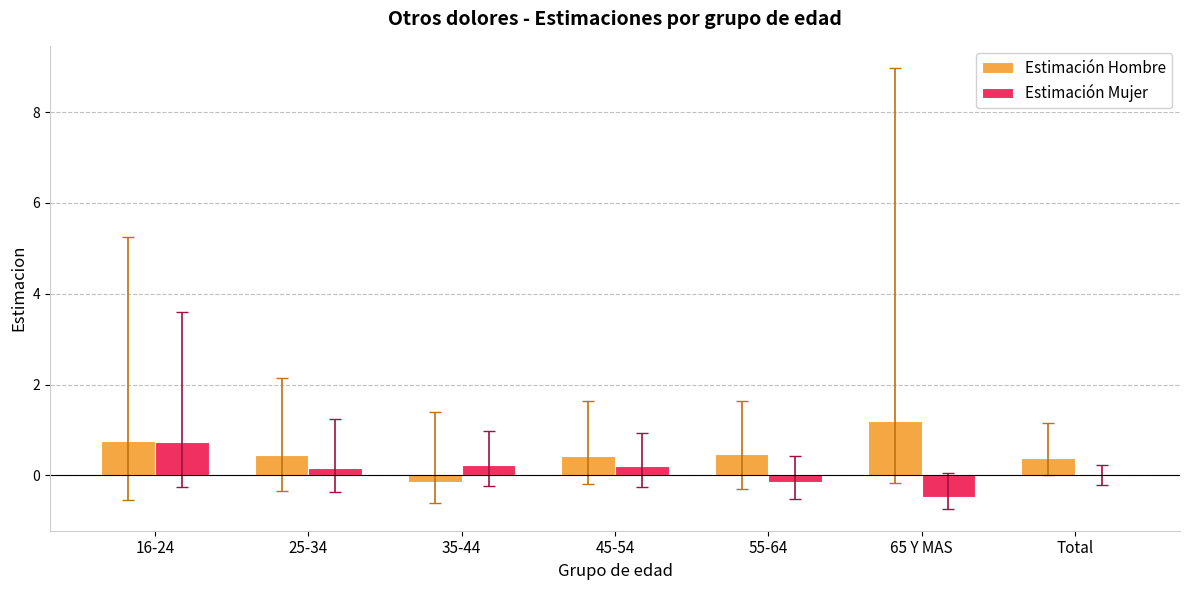

What is the highest value of the Estimación Hombre series?

1.2